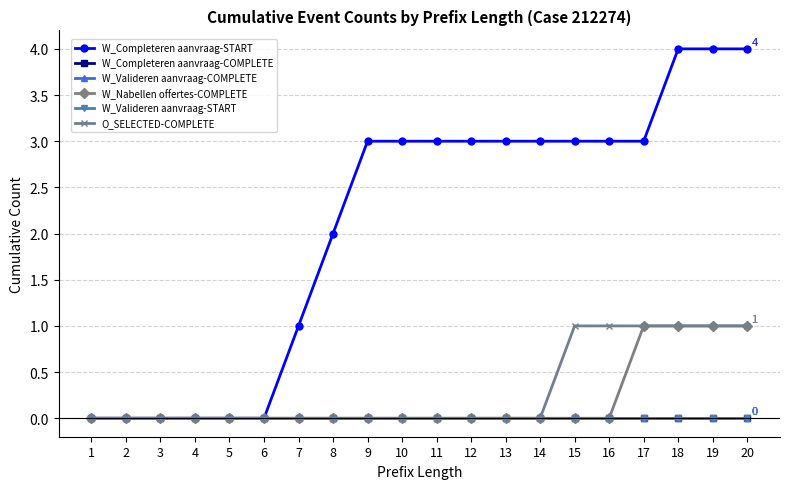

Is the value of W_Completeren aanvraag-START at 17 greater than the value of O_SELECTED-COMPLETE at 1?

Yes